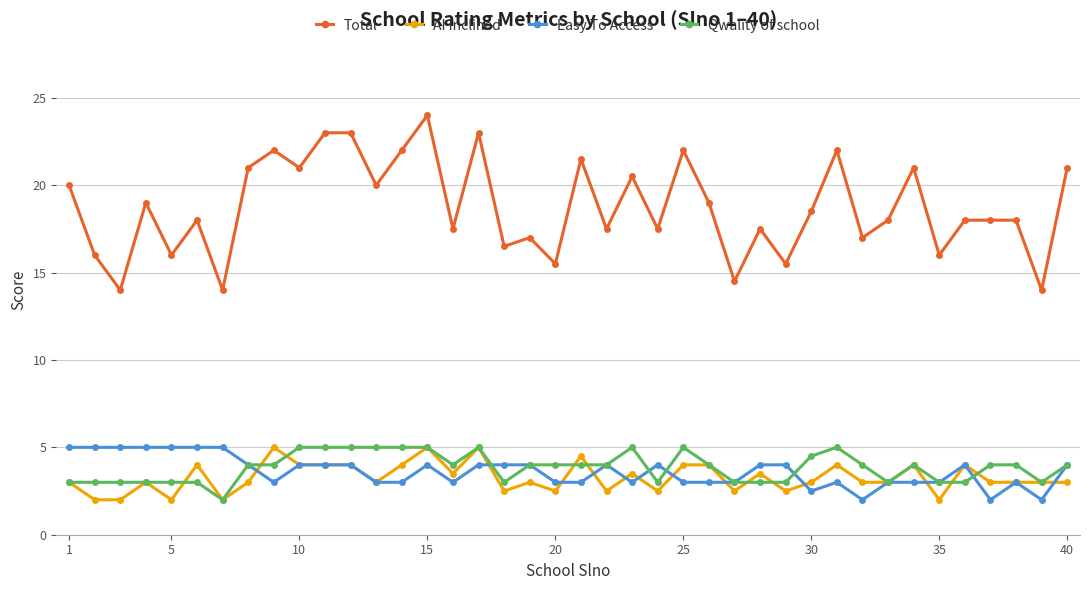

Which series has the largest total across all categories?

Total